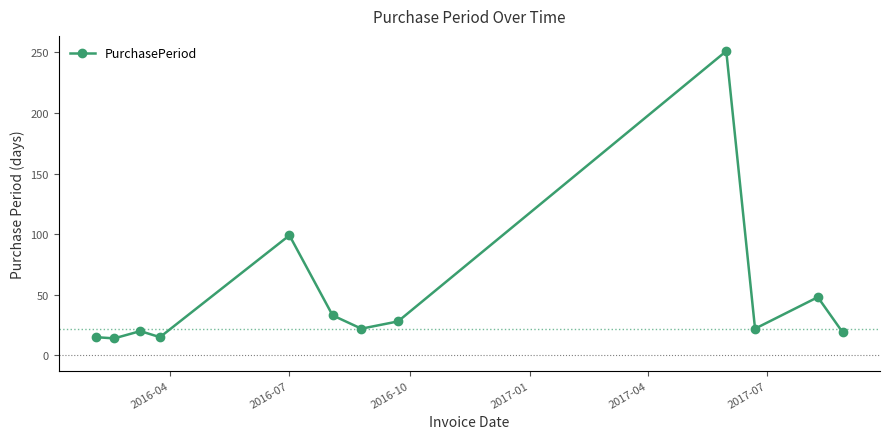

What is the minimum value shown in the chart?

14